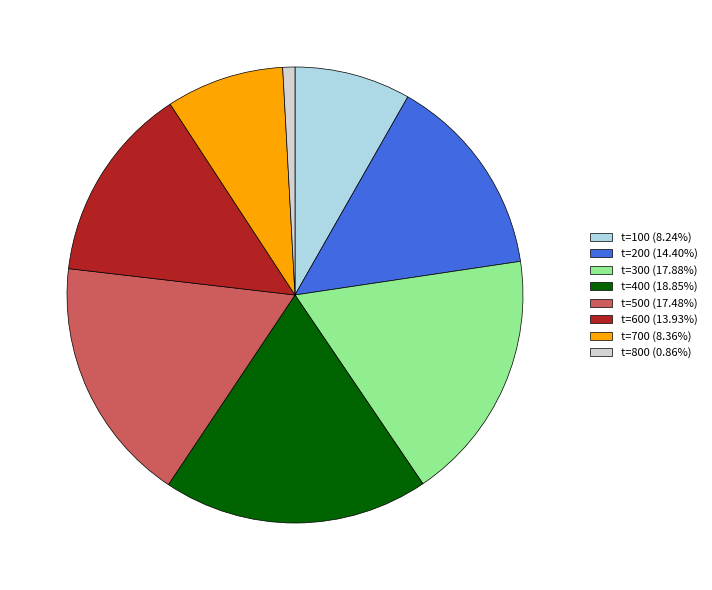

What is the ratio of the value at t=600 (13.93%) to the value at t=400 (18.85%)?

0.7